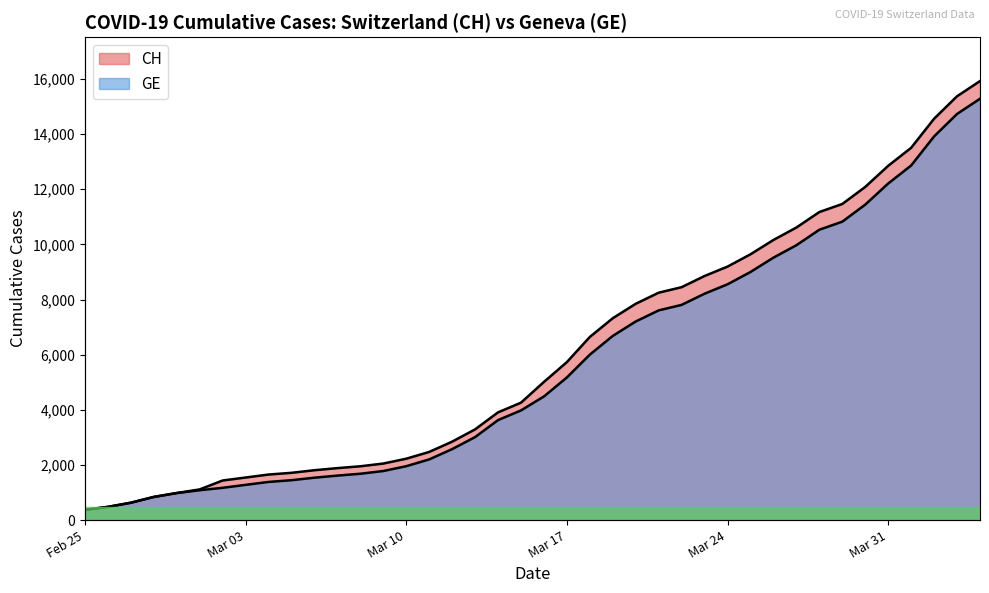

Reading left to right, what are all the values shown in this chart?

CH: 375	479	630	840	981	1113	1436	1544	1652	1715	1809	1885	1952	2051	2226	2472	2845	3291	3908	4259	5012	5731	6644	7323	7847	8249	8449	8855	9196	9642	10162	10613	11175	11467	12086	12852	13505	14561	15375	15926
GE: 375	479	630	840	981	1083	1171	1278	1384	1447	1538	1614	1681	1780	1955	2201	2574	3010	3627	3978	4485	5174	6002	6681	7205	7607	7807	8213	8554	9000	9520	9971	10533	10825	11444	12210	12863	13919	14733	15284